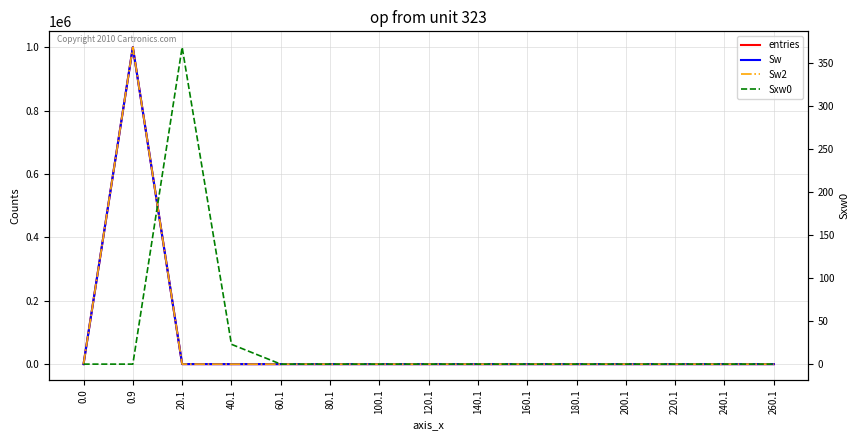

Is it true that Sw2 equals 561764 at 100.1?

False